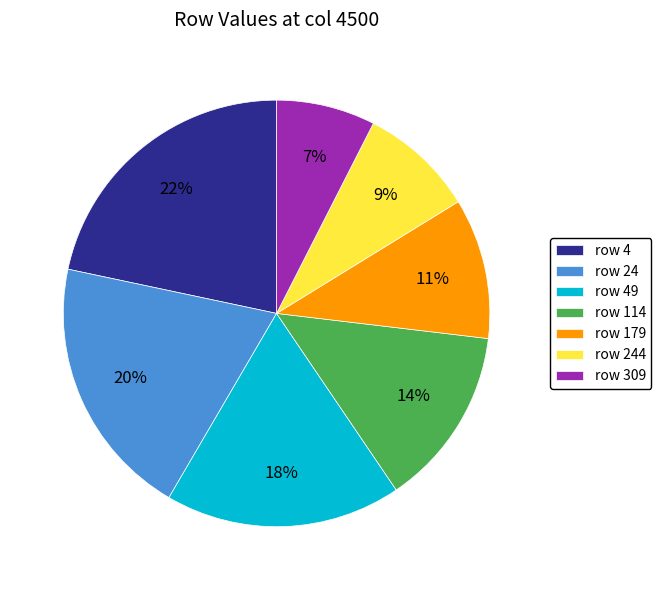

Is there a majority slice in this chart?

No